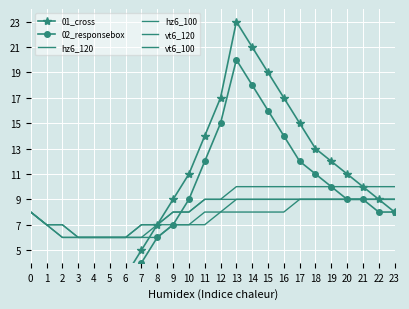

The 02_responsebox series shows 10 at 19. True or false?

True